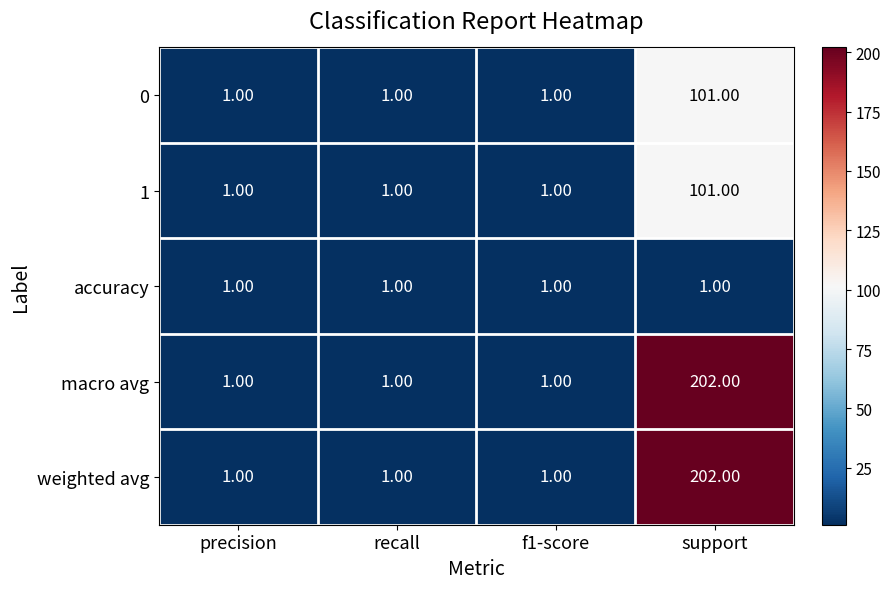

At which category is the sum across all series the highest?

support